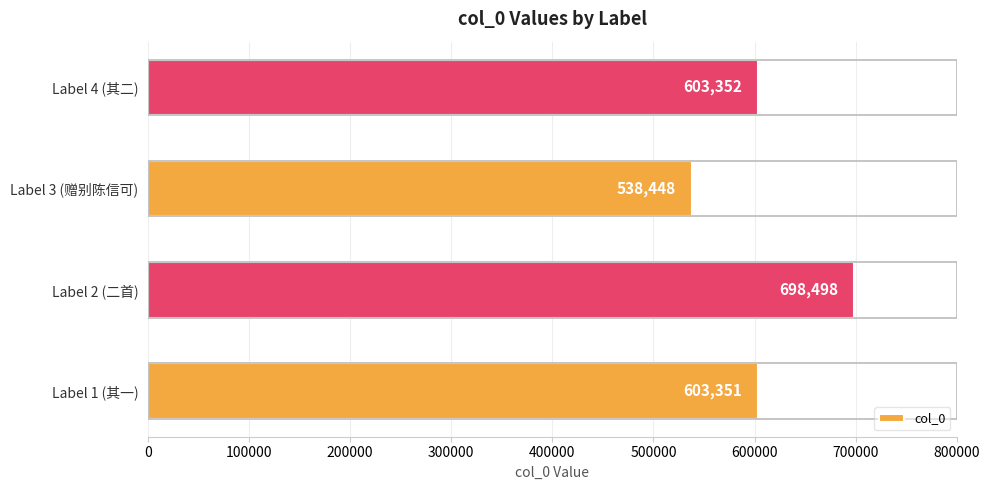

What is the smallest value displayed?

538448